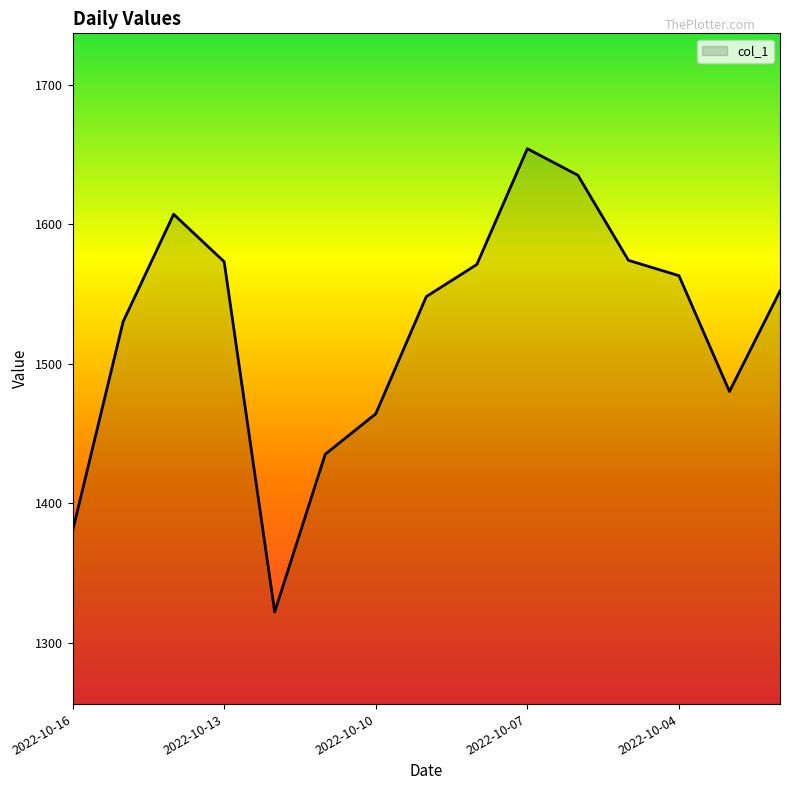

What is the difference between the maximum and minimum values?

332